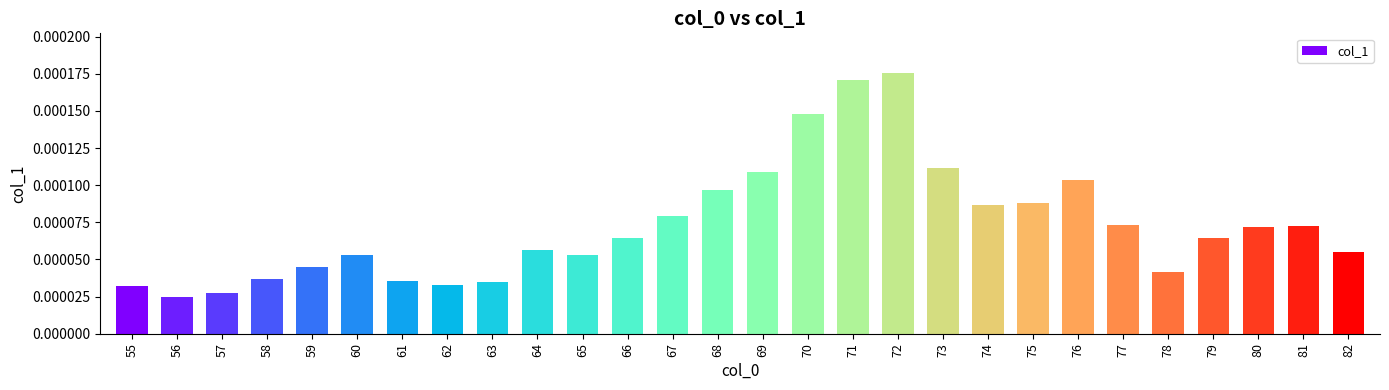

At which label is the value closest to 0?

56